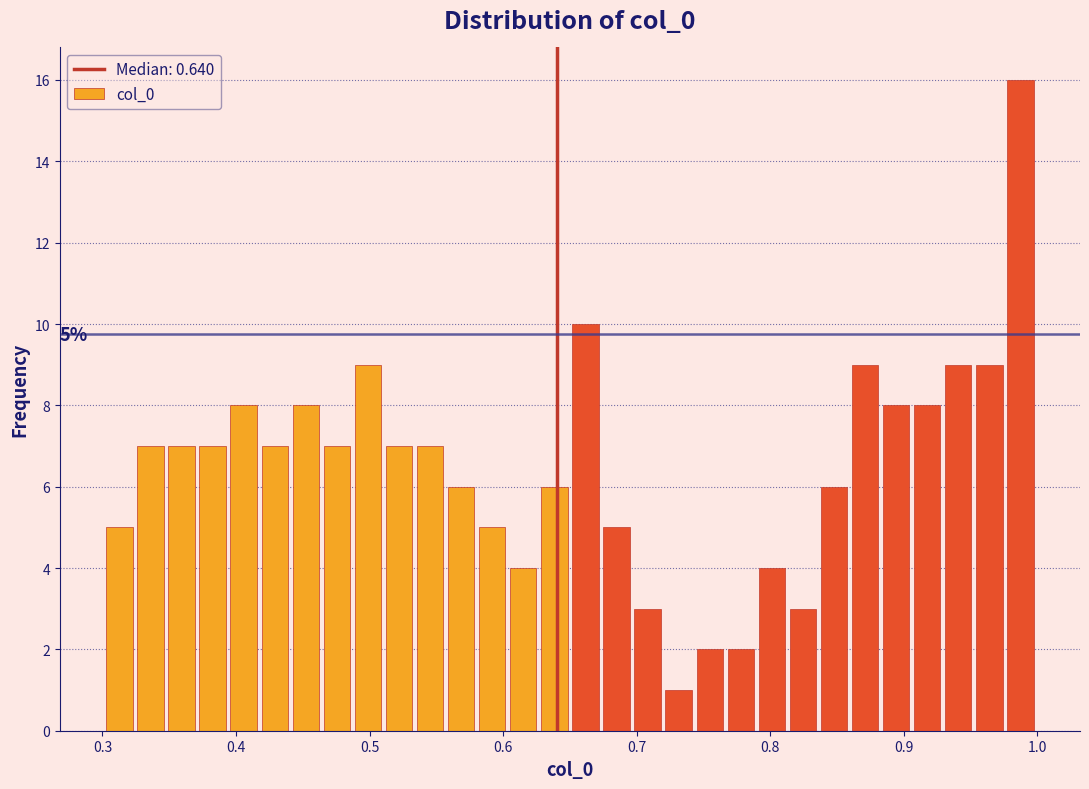

Read against the x-axis, roughly where is the centre of the tallest bar?

0.99